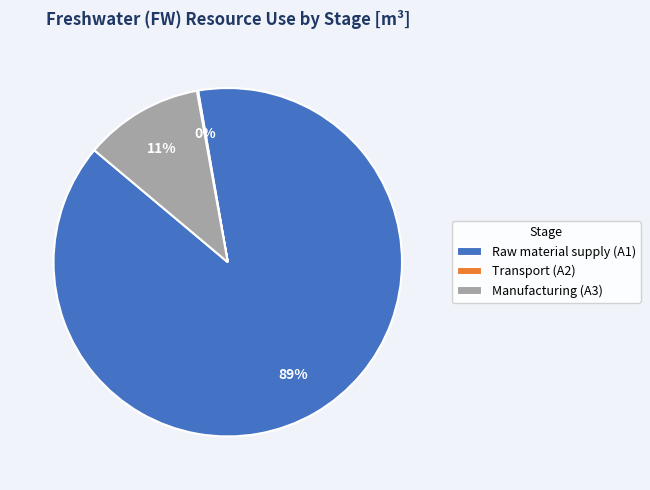

Is it true that Raw material supply (A1) is 75% of the pie?

False